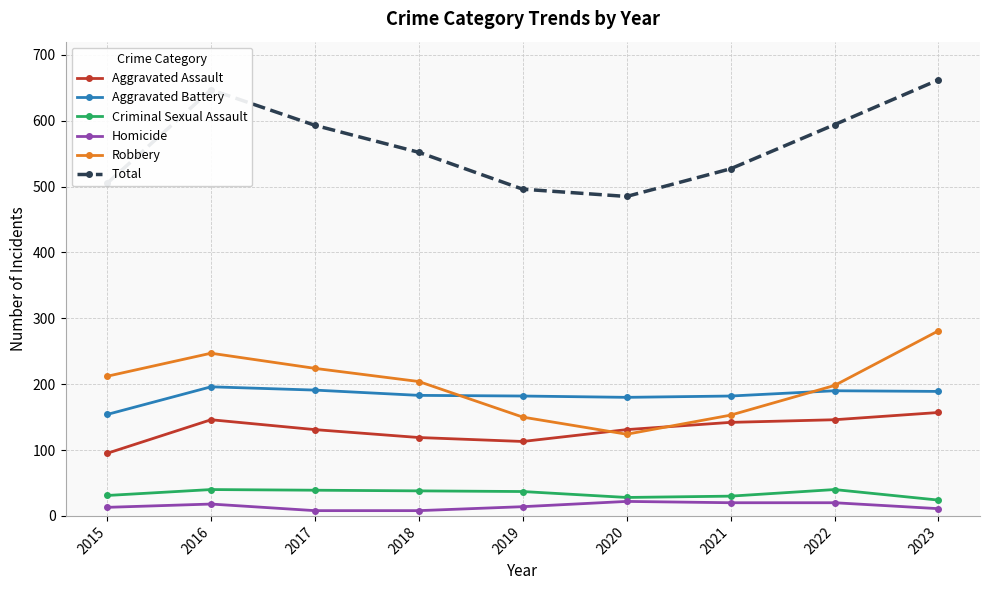

What is the total value across all series at 2016?

1294